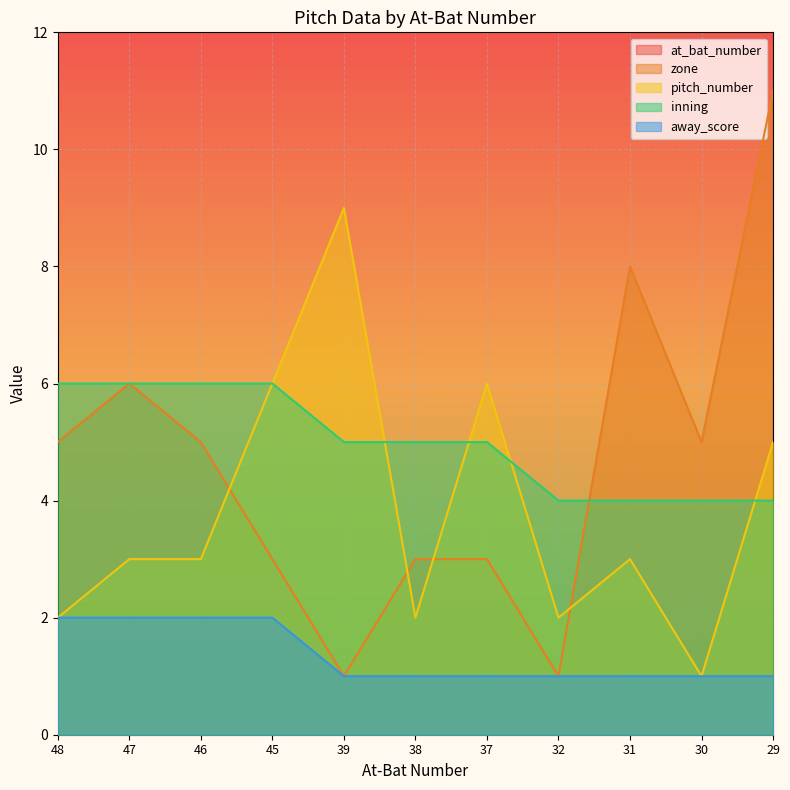

Where is inning nearest to the value 5?

39